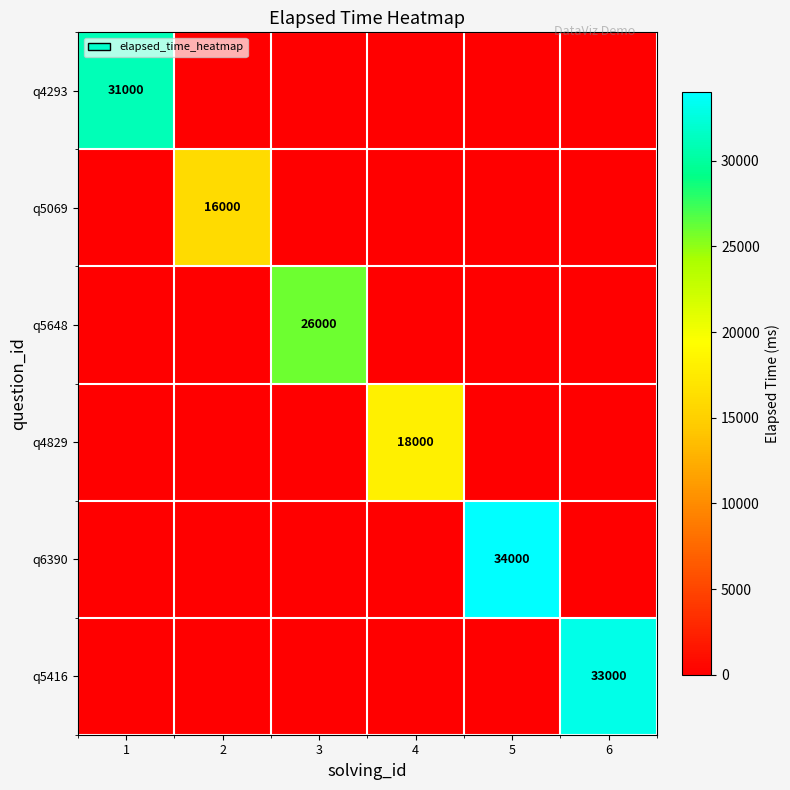

What is the difference between the highest and lowest values at 5?

34000